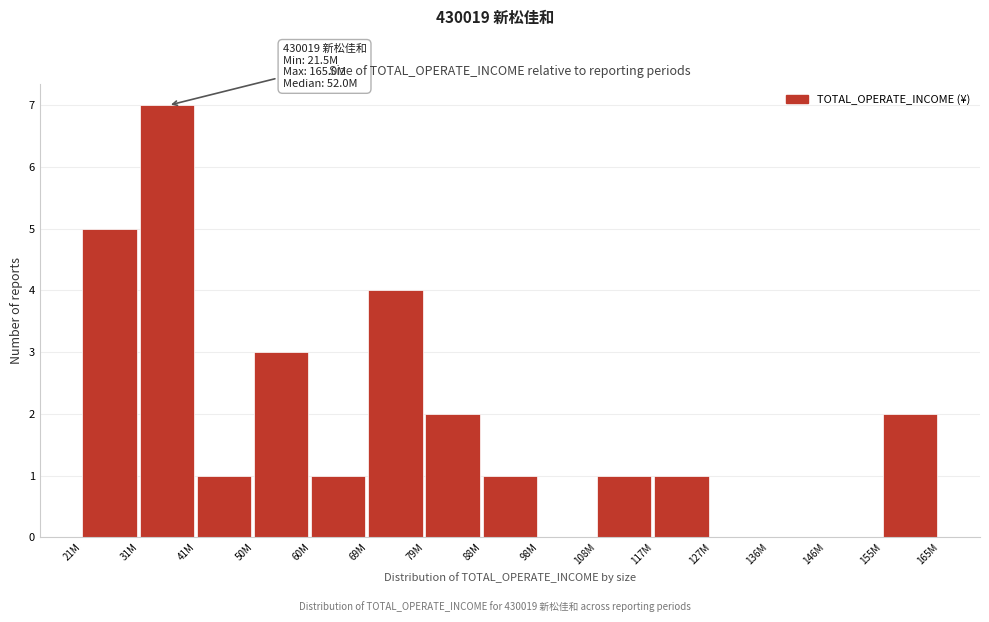

Reading left to right, extract all data points from this chart.

21M=5	31M=7	41M=1	50M=3	60M=1	69M=4	79M=2	88M=1	98M=0	108M=1	117M=1	127M=0	136M=0	146M=0	155M=2